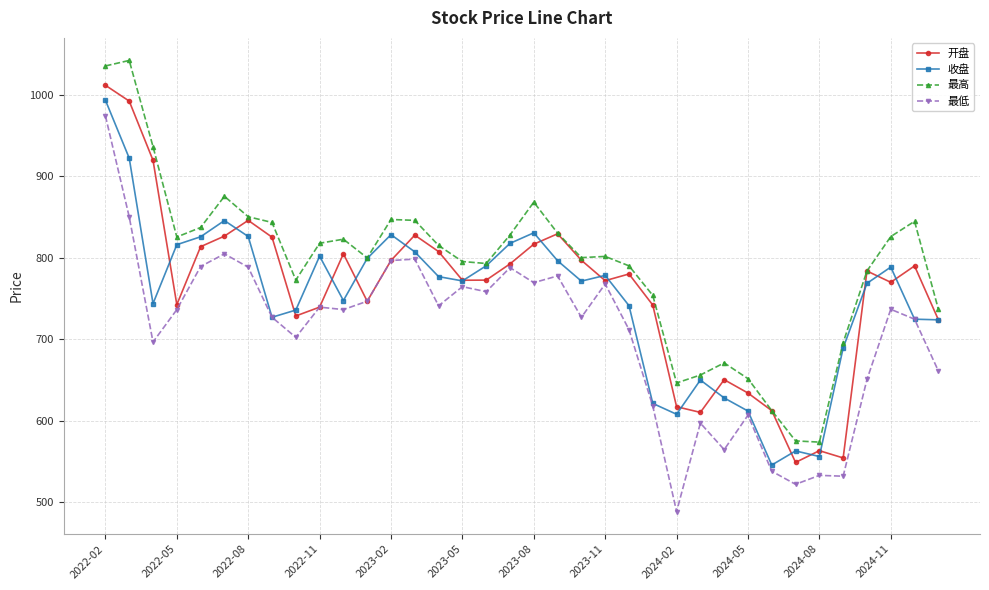

How many data points does each series have?

36